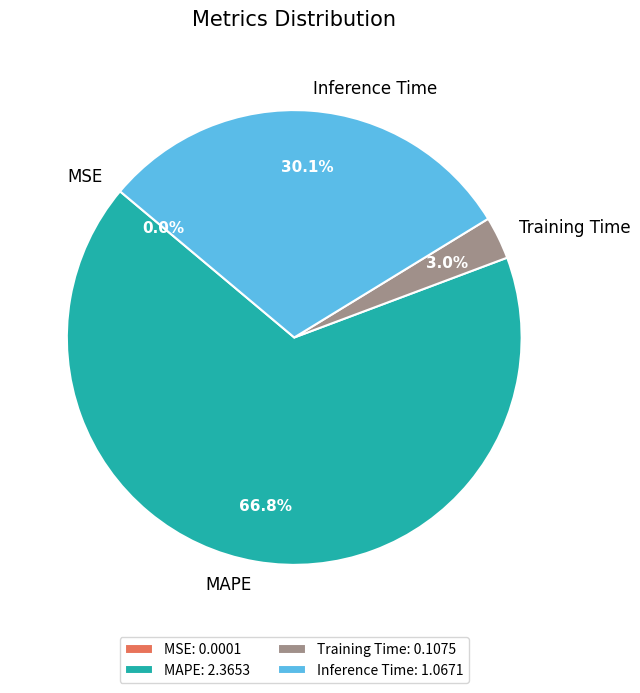

Is the sum of Inference Time and Training Time greater than half?

No